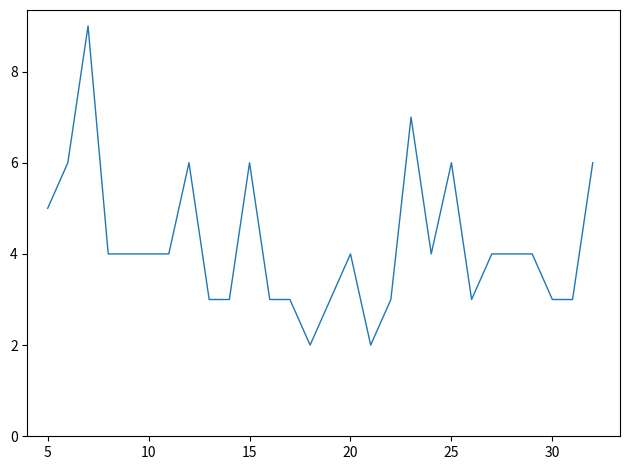

Does the chart have visible grid lines?

No